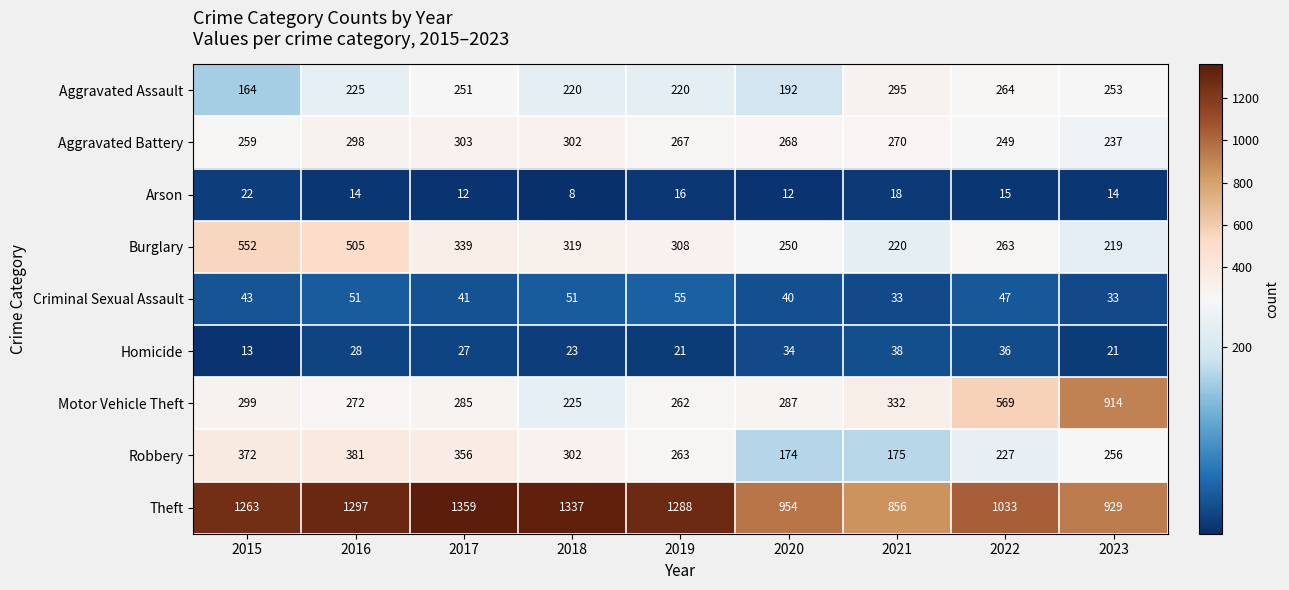

What is the highest value of the Aggravated Assault series?

295